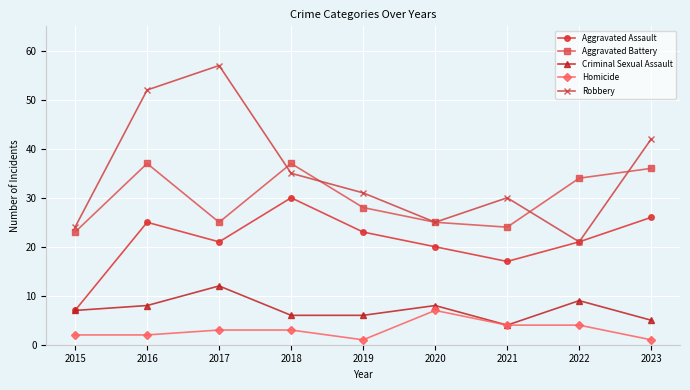

What is the difference between the maximum and minimum values in the Homicide series?

6